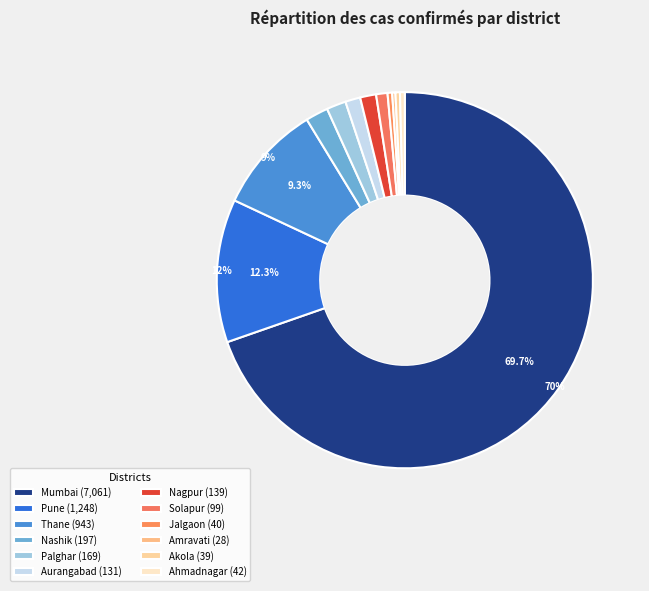

Which category has the smallest portion of the pie?

Amravati